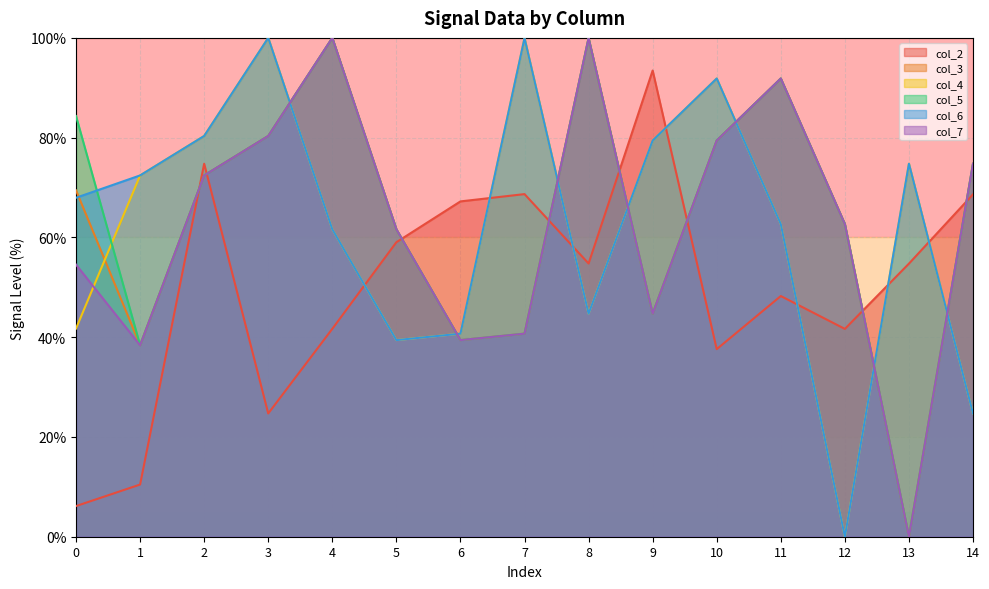

Rank the series at 0 from lowest to highest value.

col_2, col_4, col_7, col_6, col_3, col_5